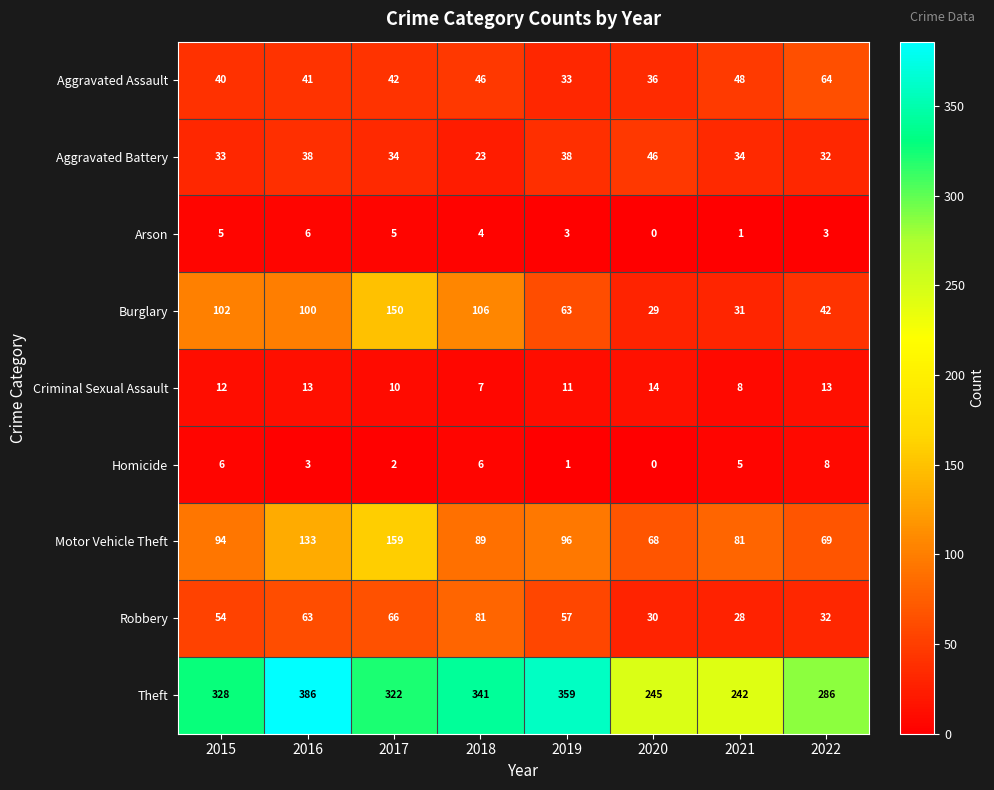

Which series has the widest spread of values?

Theft